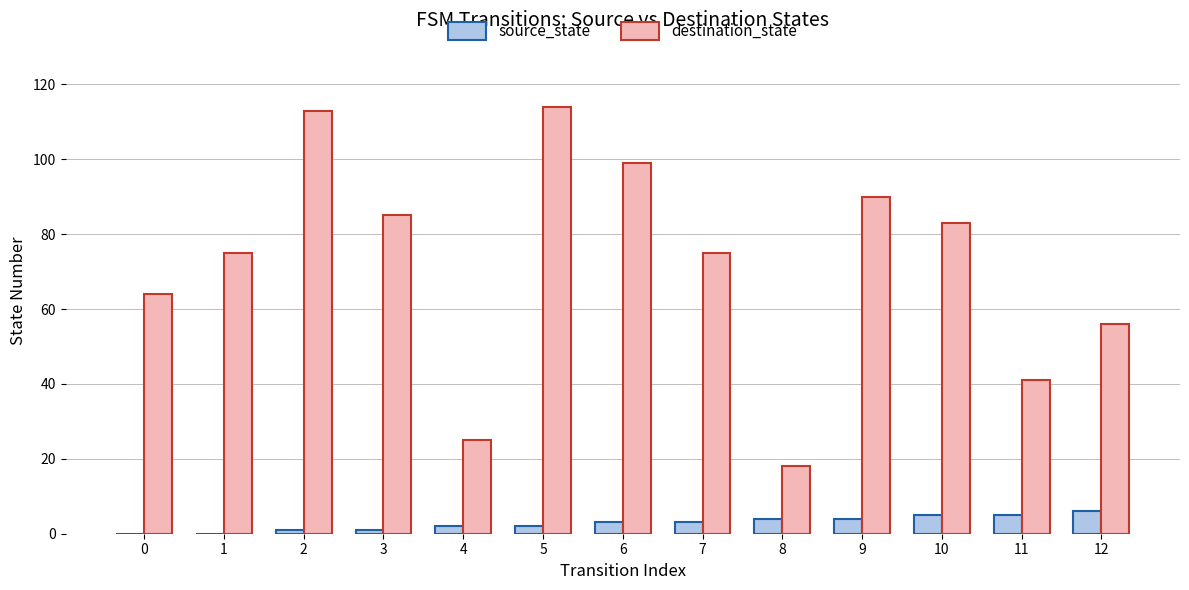

Is the value of destination_state at 12 greater than the value of source_state at 10?

Yes